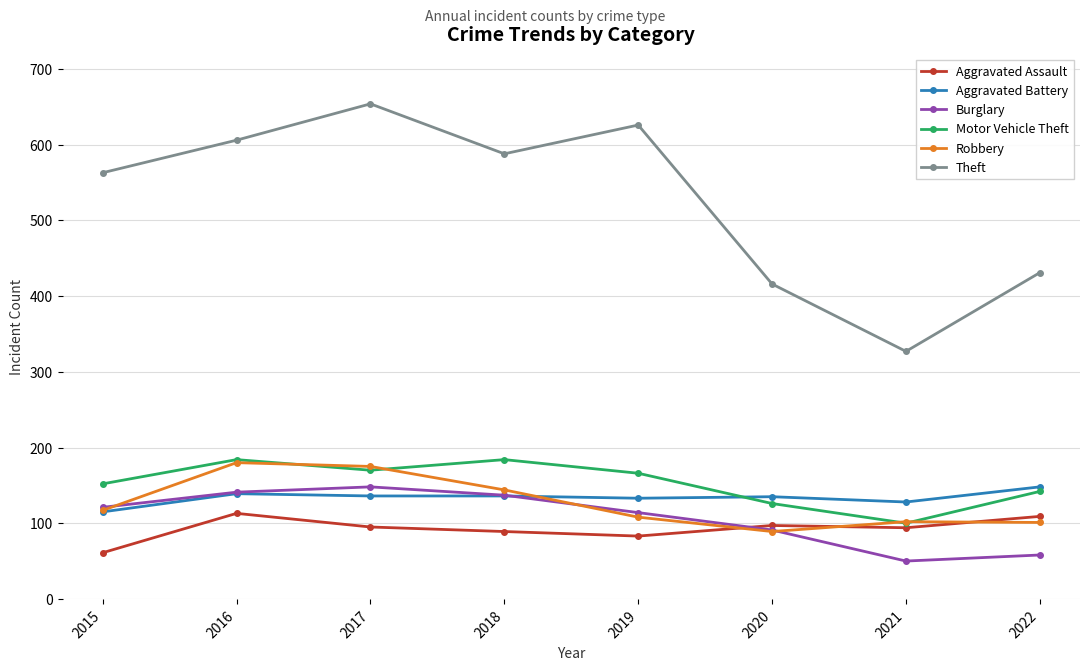

Where does the Aggravated Battery series first go above 136?

2016